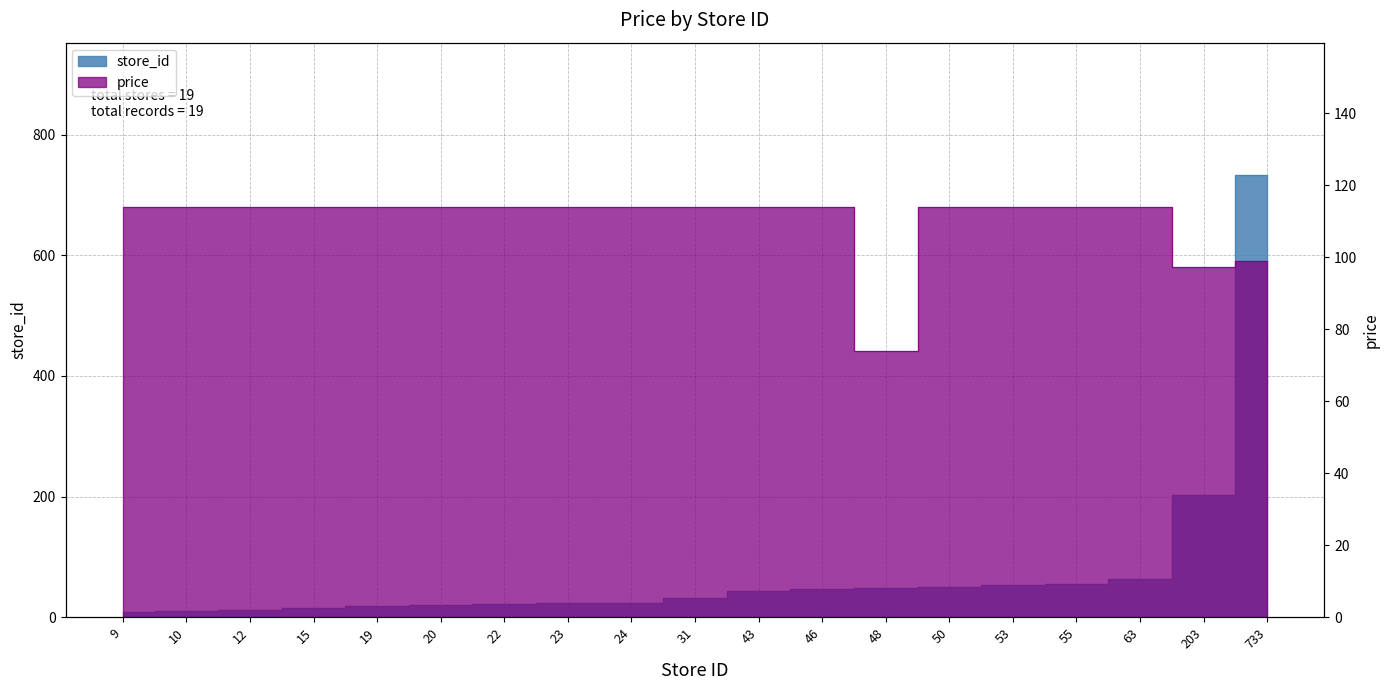

At which category does the chart reach its peak across all series?

733